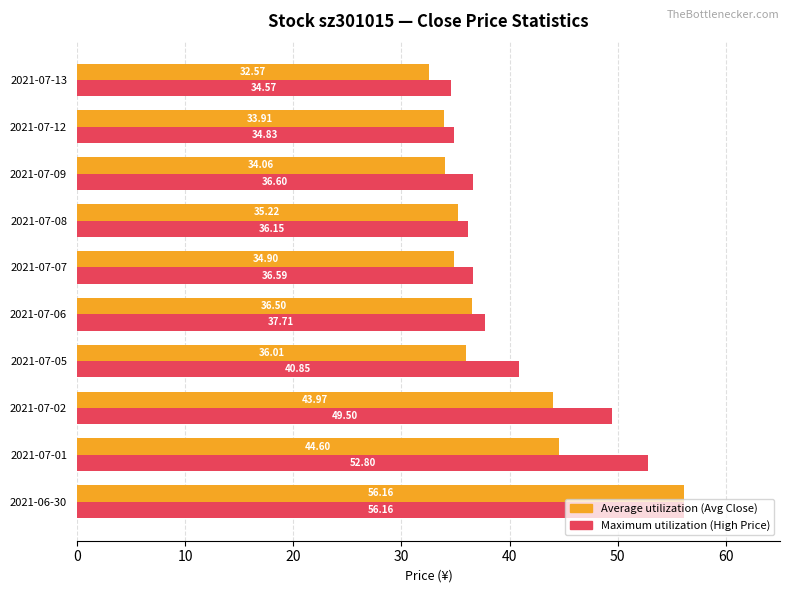

What is the total value across all series at 2021-07-01?

97.4